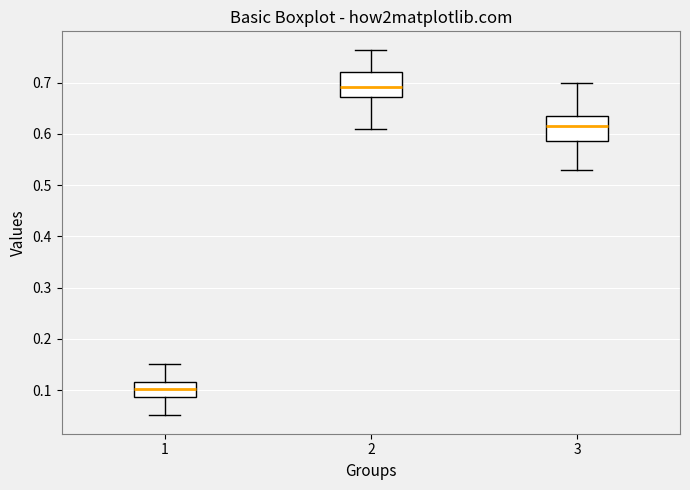

Which box's median line is the lowest?

1